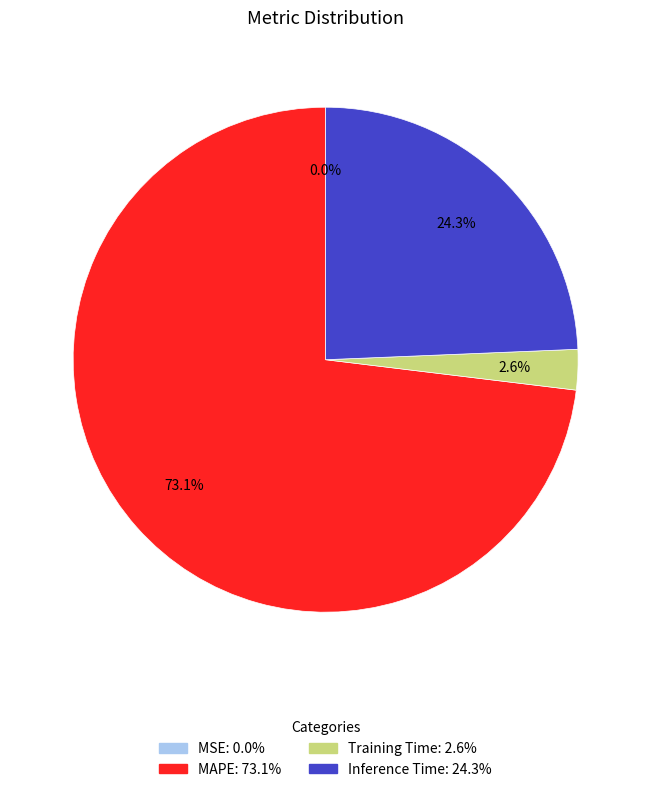

Is the sum of Inference Time and MAPE greater than half?

Yes